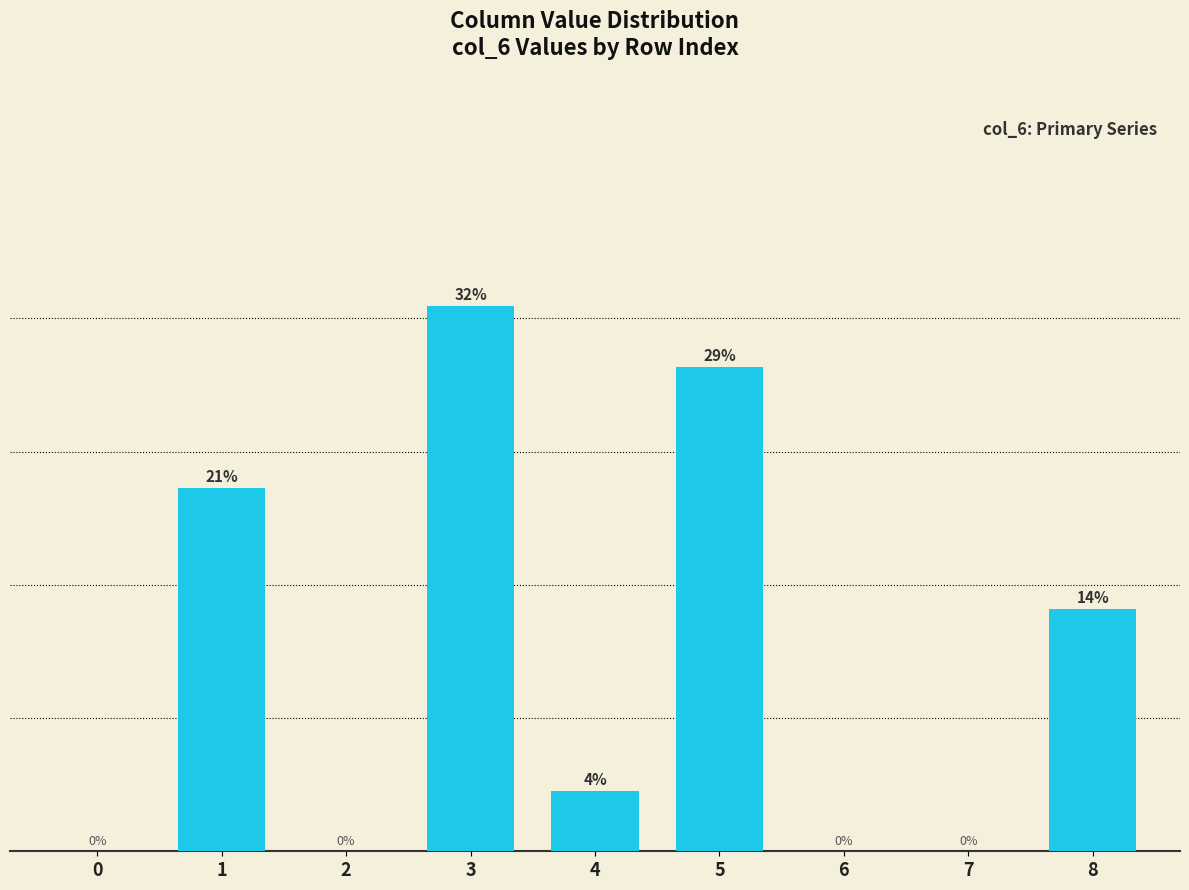

Which has a higher value, 6 or 0?

6